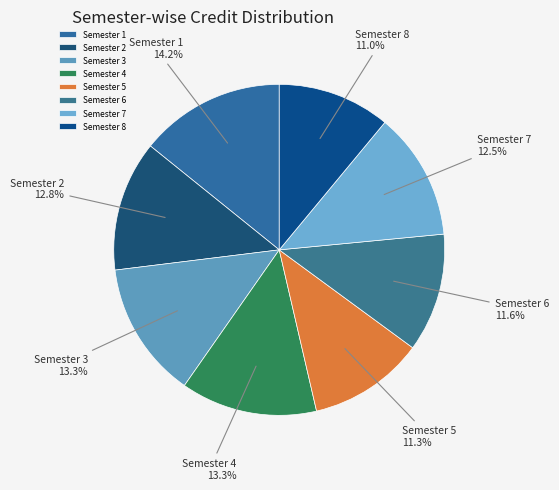

Between Semester 4 and Semester 7, which is larger?

Semester 4